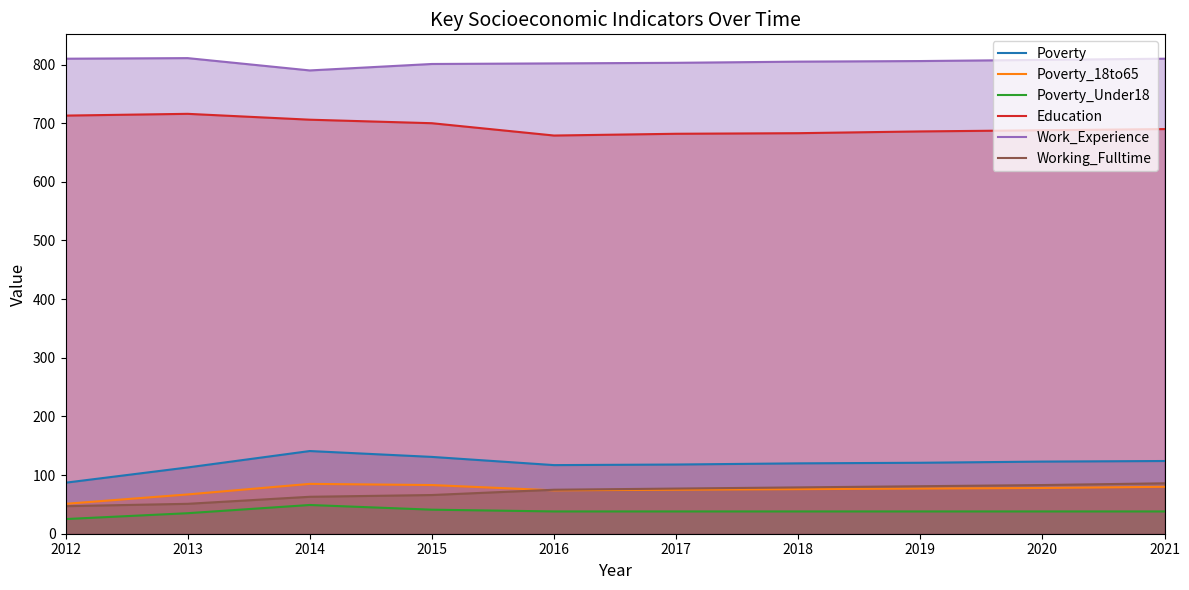

Between 2016 and 2020, which series saw the biggest shift?

Education